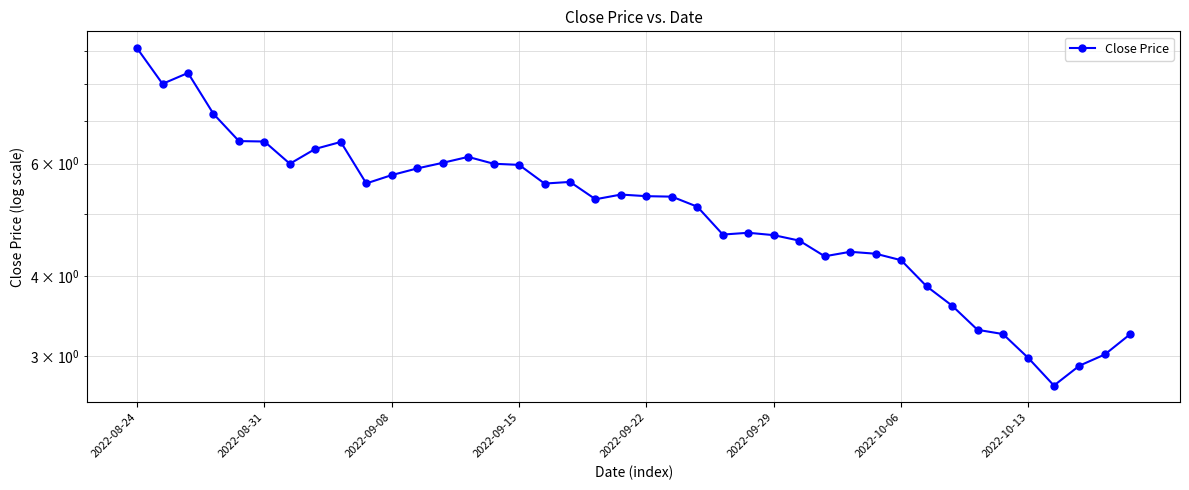

What is the difference between the values at 2022-08-24 and 2022-10-06?

4.9